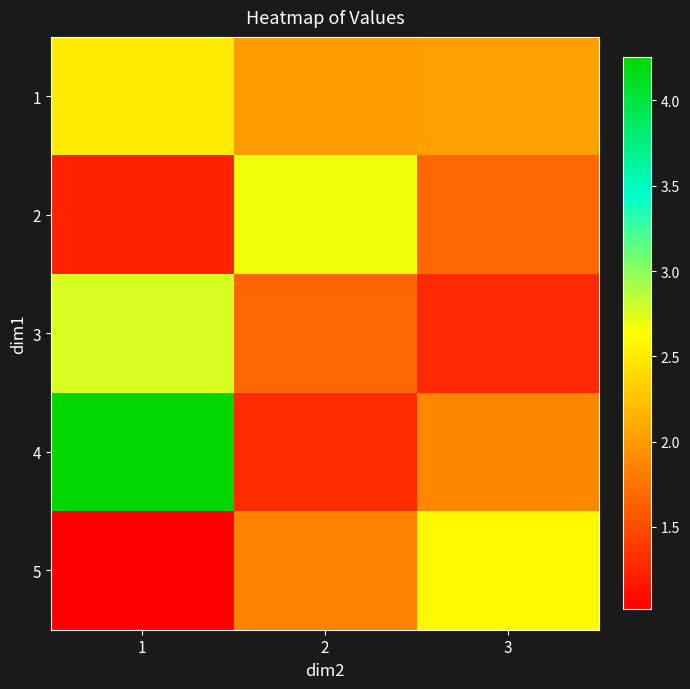

At how many categories does at least one series exceed 4?

1